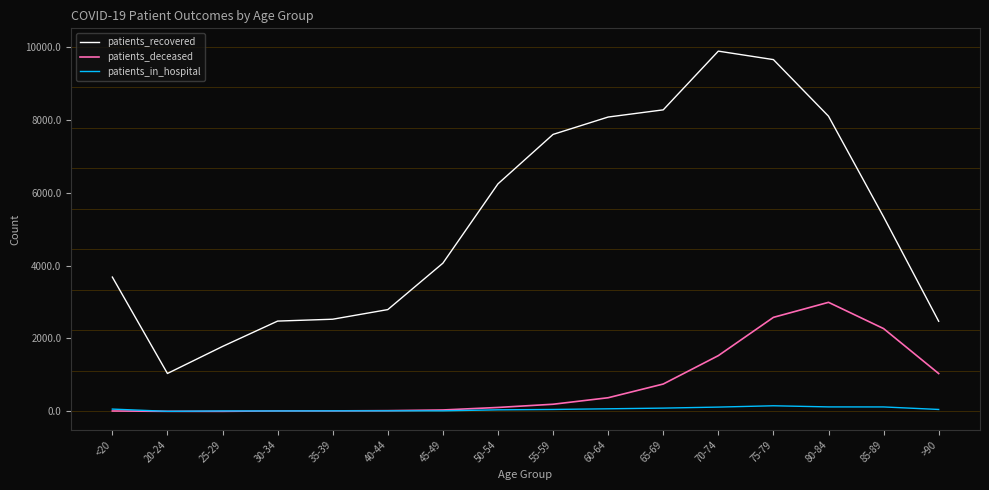

List the series in order of their peak value, highest first.

patients_recovered, patients_deceased, patients_in_hospital